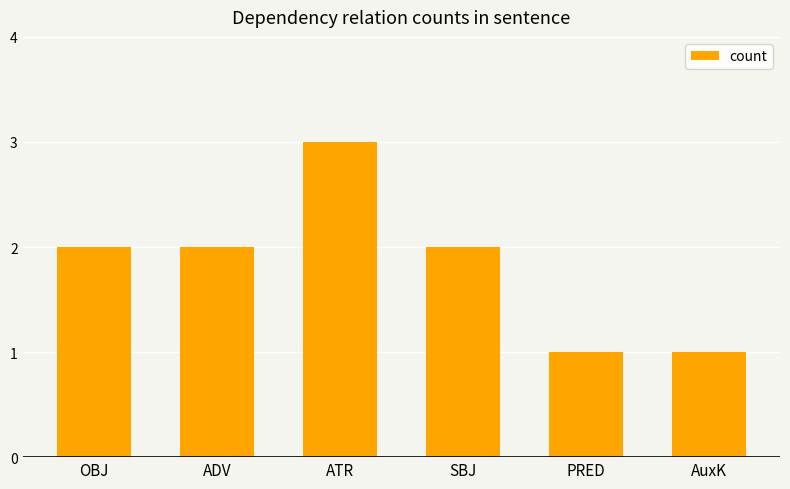

Reading left to right, transcribe all the data shown in this chart.

2	2	3	2	1	1